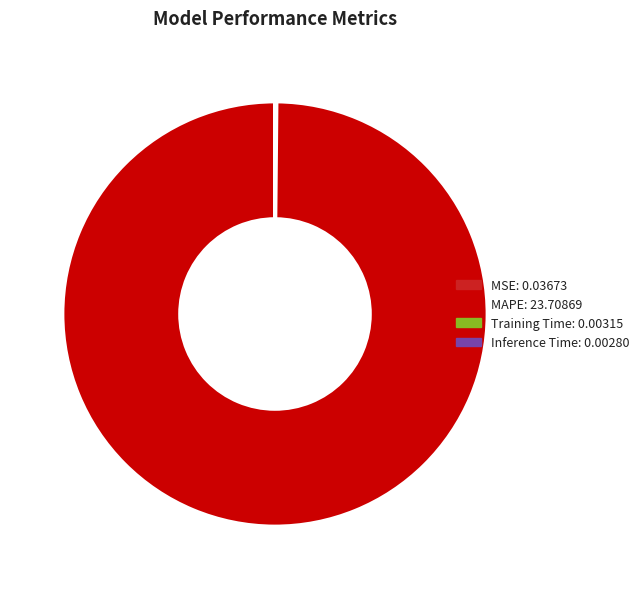

What is the largest slice in the pie chart?

MAPE